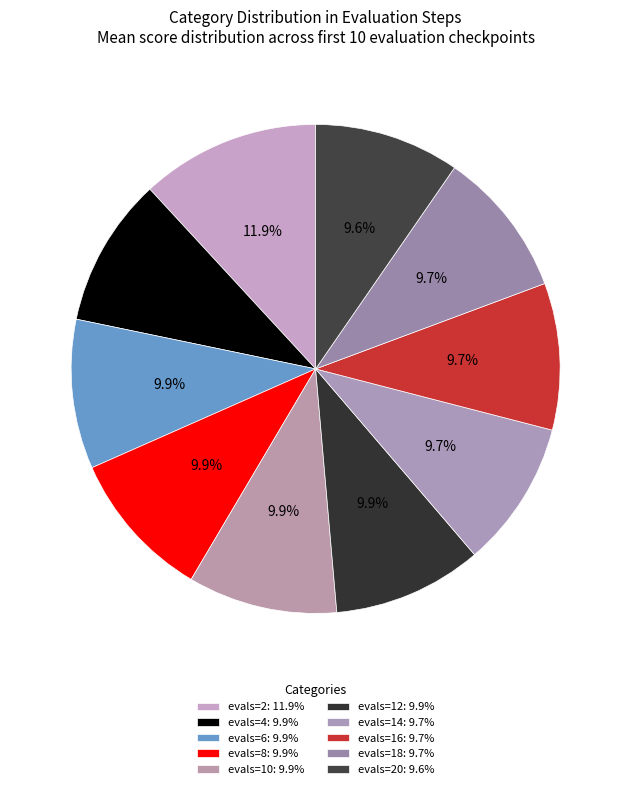

How many segments does this pie chart have?

10